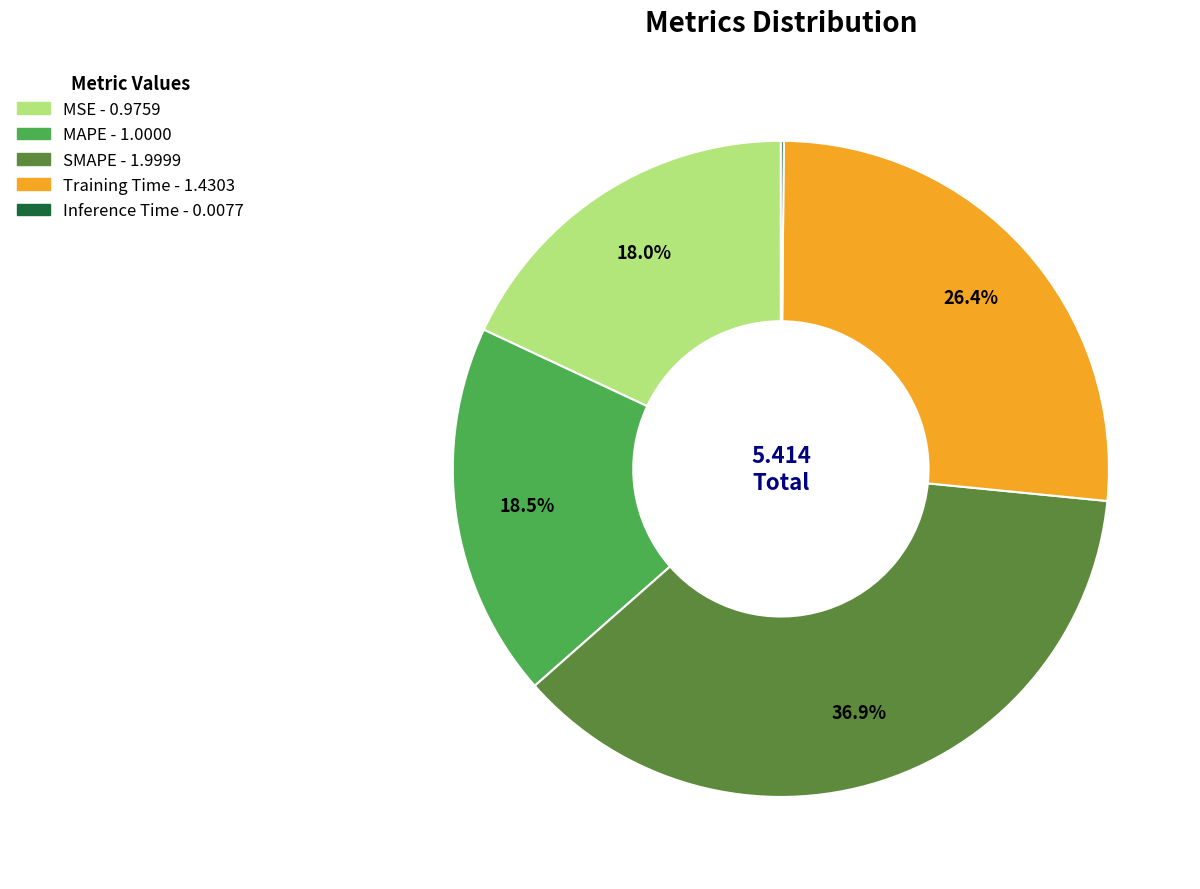

What is the largest slice in the pie chart?

SMAPE